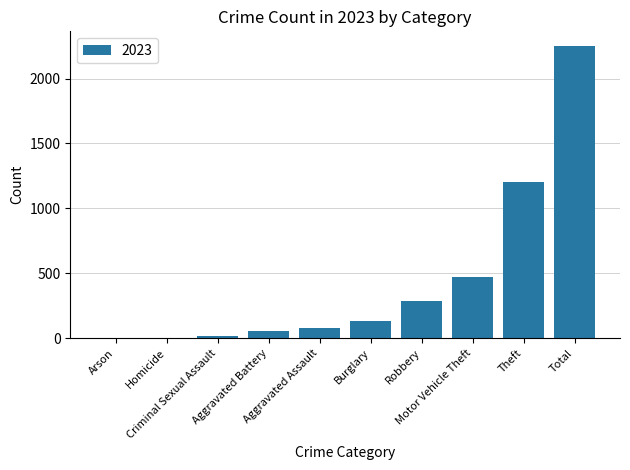

What is the greatest value displayed?

2251